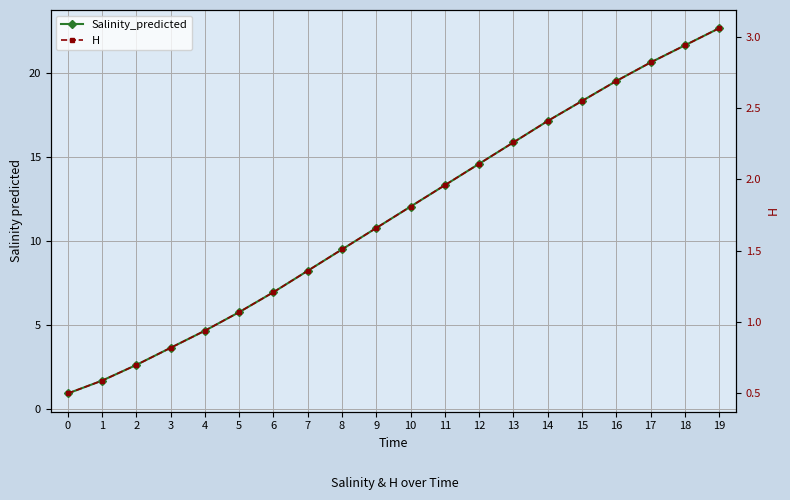

Rank the series by their maximum value, from lowest to highest.

H, Salinity_predicted